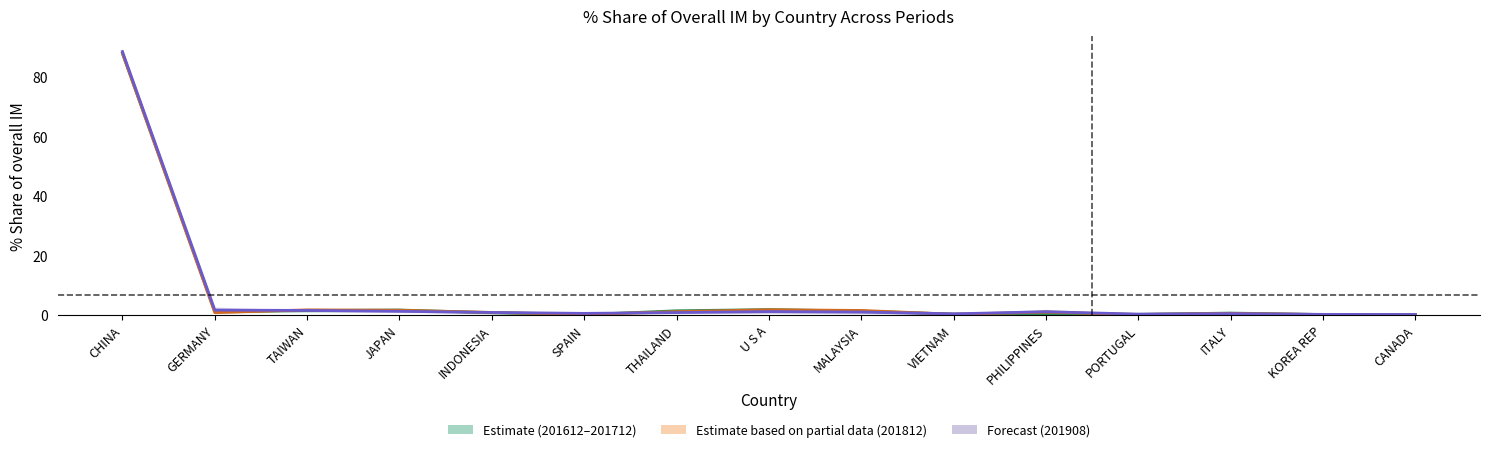

True or false: 201612–201712 midline has a value of 0.0 at CANADA.

False